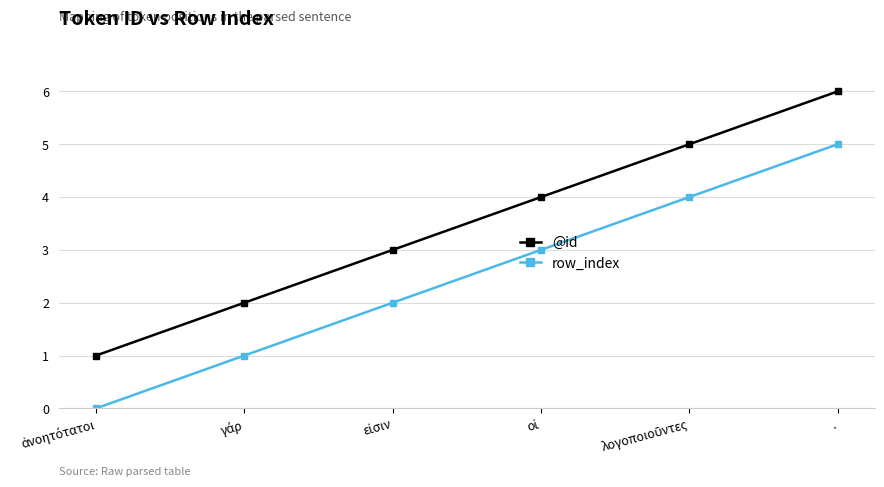

Rank the series by their maximum value, from highest to lowest.

@id, row_index